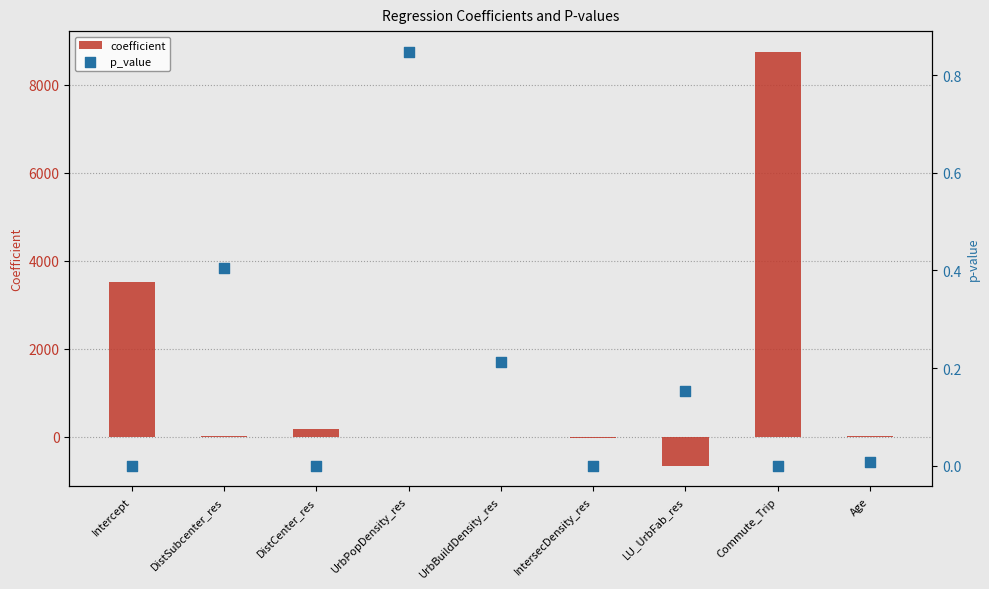

Which series reaches the minimum Y coordinate?

coefficient